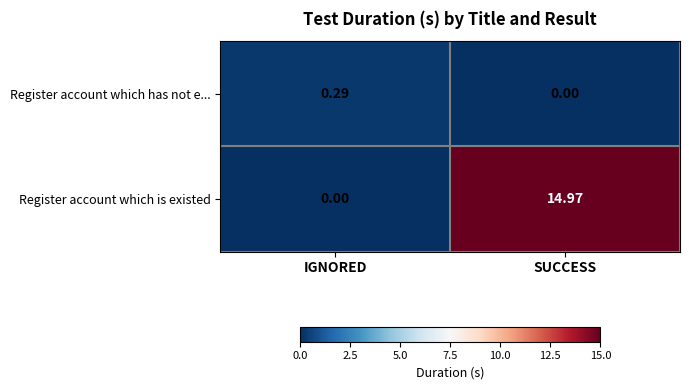

How many distinct data groups are displayed?

2